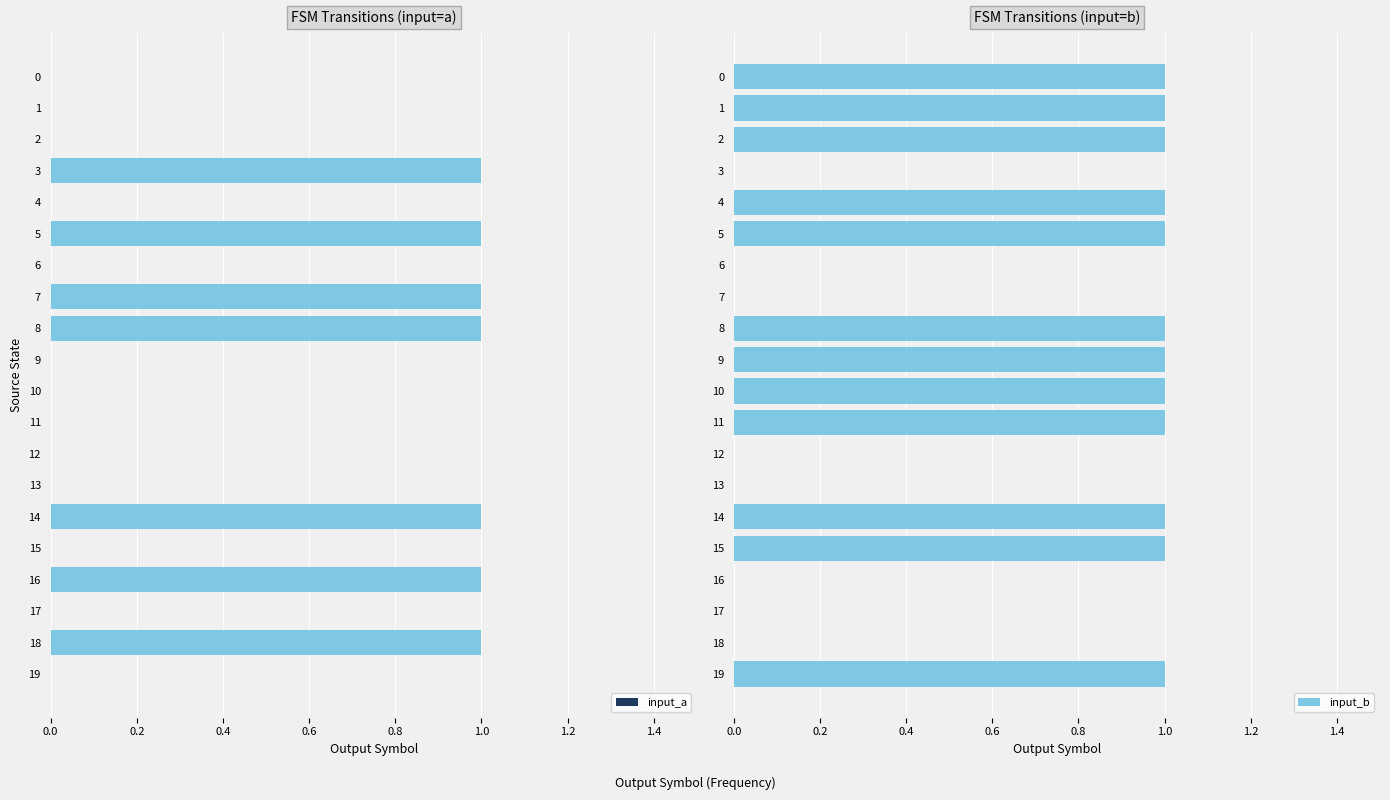

Rank the series by their average value, from highest to lowest.

input_b, input_a